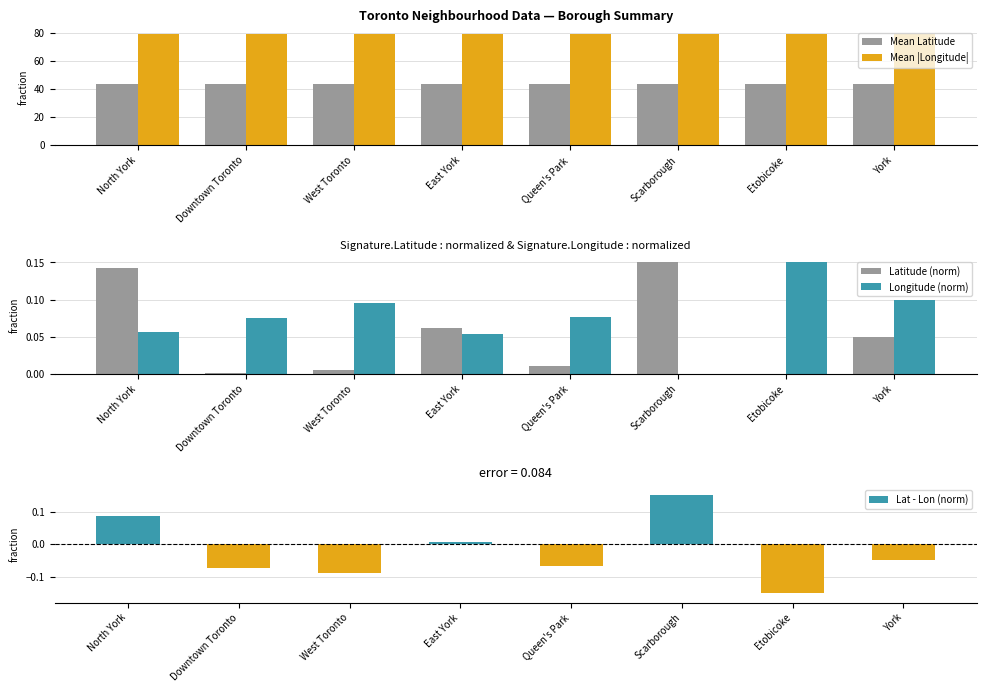

How many bars are there in total?

40